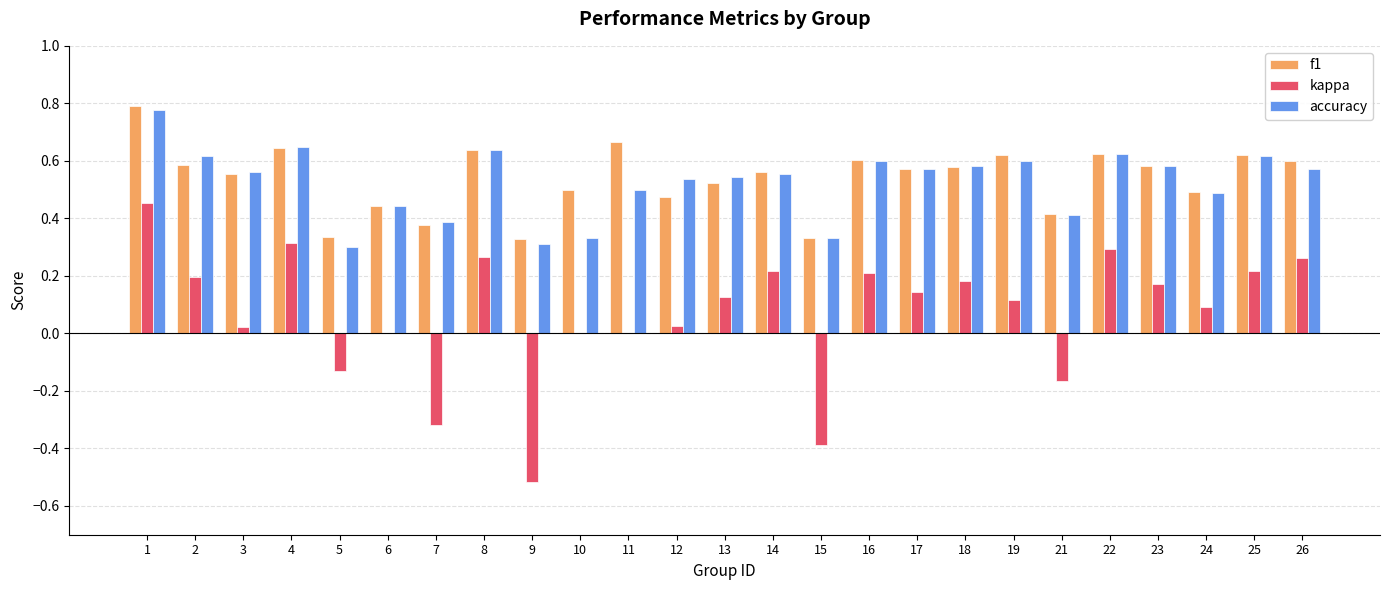

What is the sum of all kappa values?

1.8